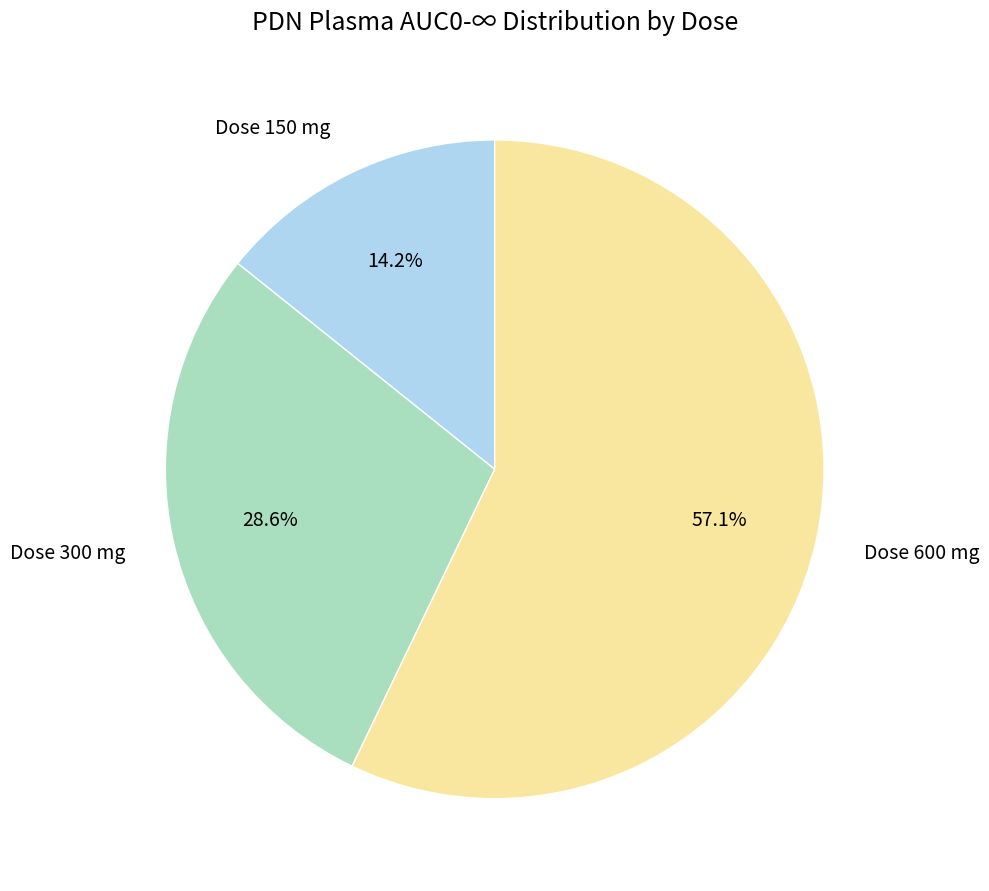

Which has a higher value, Dose 150 mg or Dose 600 mg?

Dose 600 mg